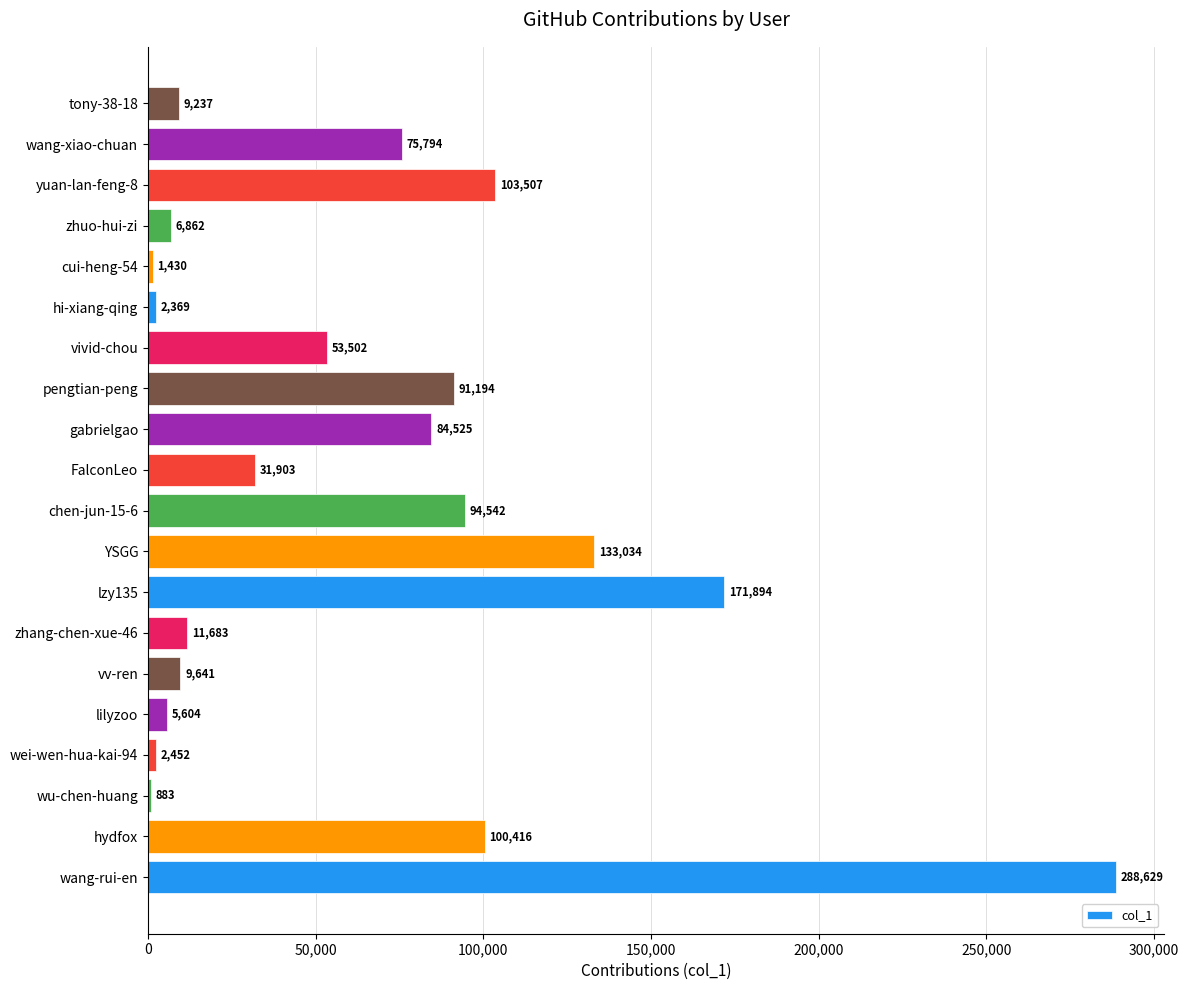

What is the sum of all values?

1279101